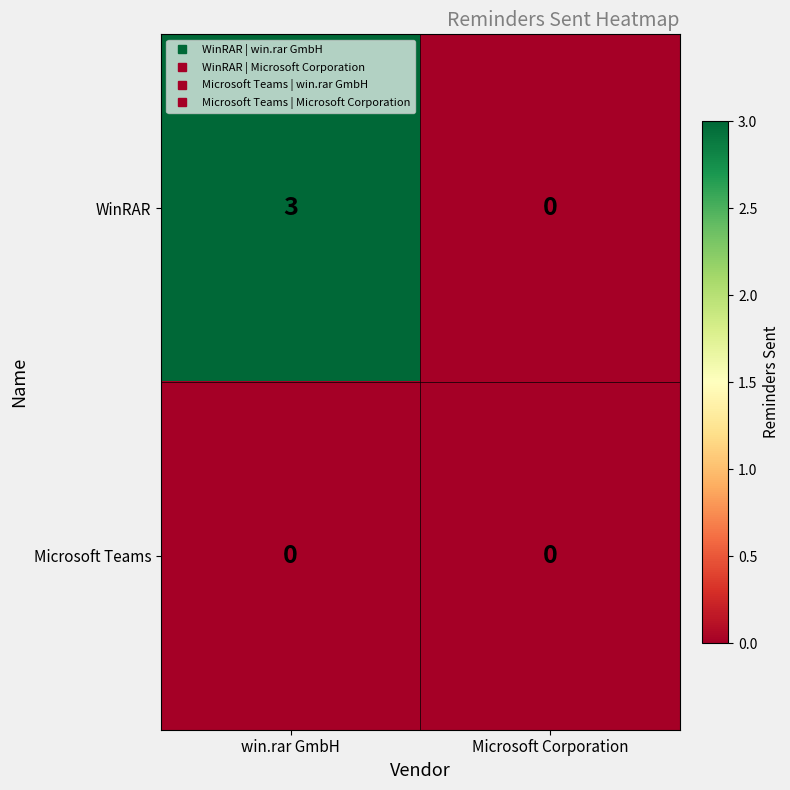

Read the WinRAR value at win.rar GmbH.

3